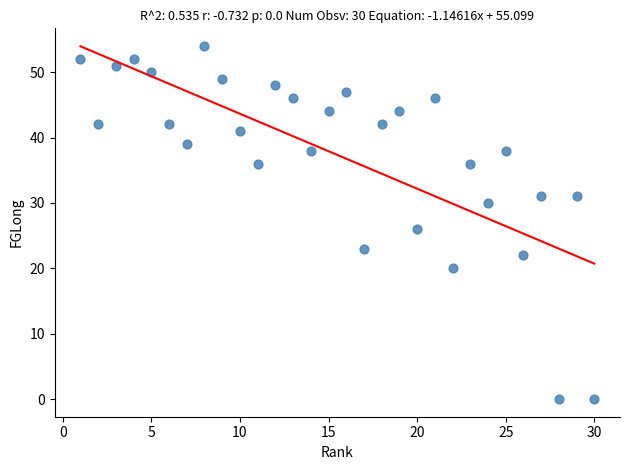

What is the range of X values (max minus min)?

29